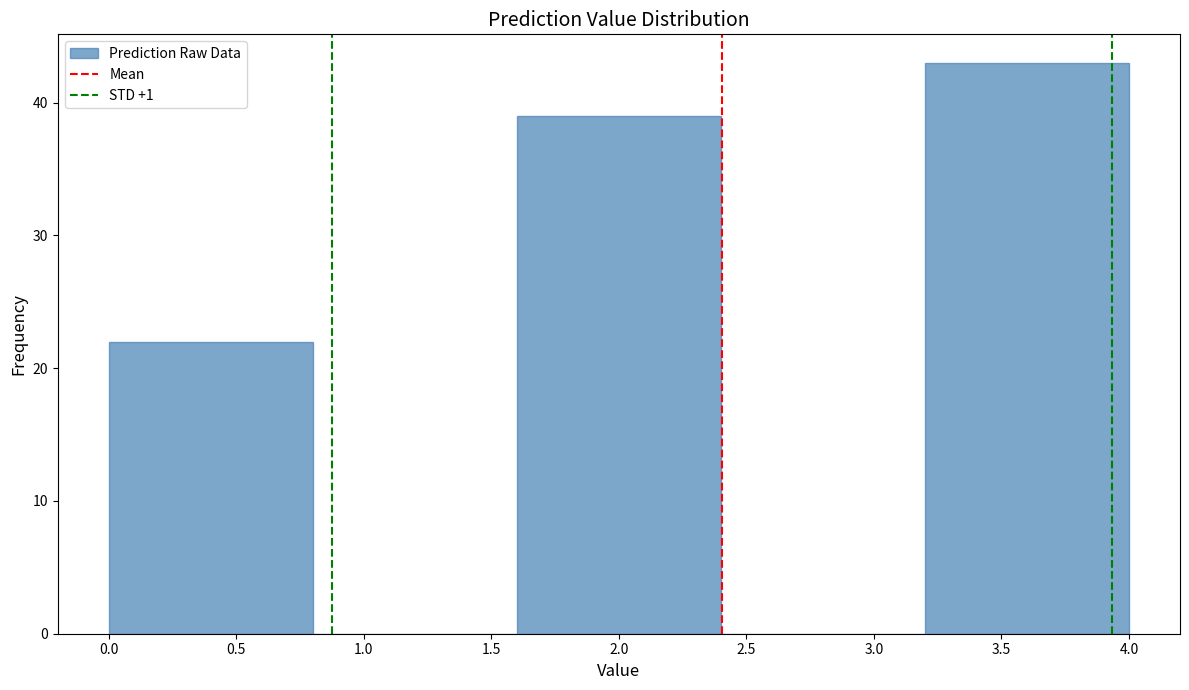

Over which range of the x-axis is the bar tallest?

3.2 to 4.0